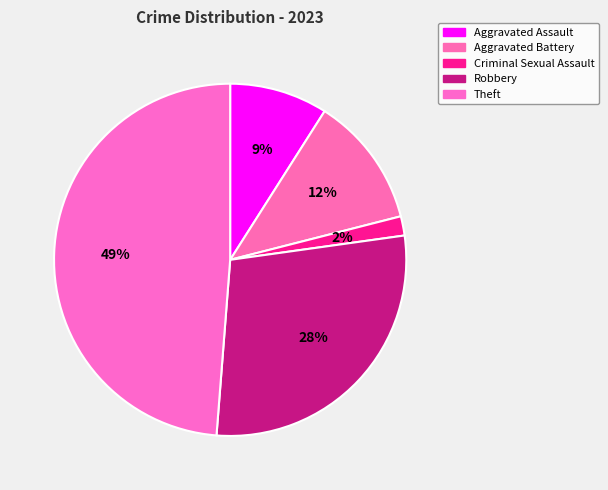

What is the total percentage of Theft and Aggravated Assault?

57.8%